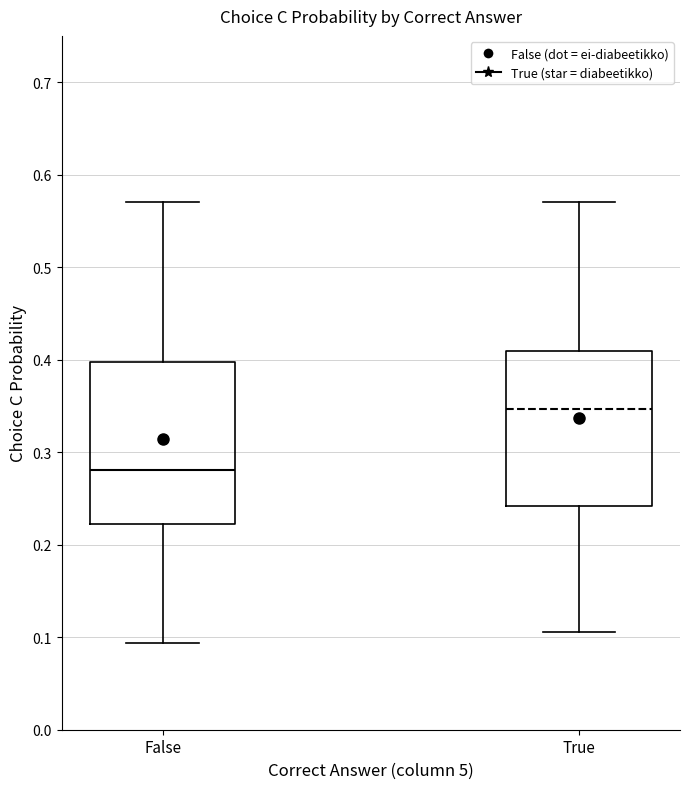

Reading left to right, transcribe this box plot: for each box, give where its median line is, the range the box spans, and where its two whiskers end, as read against the y-axis. The values are not printed on the chart, so give them approximately, as read against the axis.

False: median 0.28, box 0.22 to 0.40, whiskers 0.09 to 0.57
True: median 0.35, box 0.24 to 0.41, whiskers 0.11 to 0.57